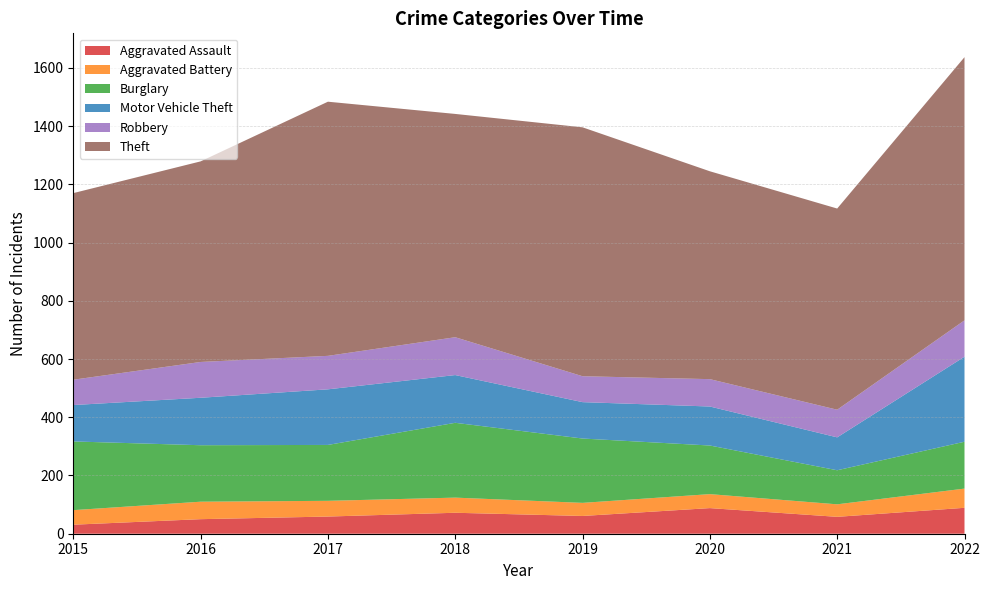

Reading right to left, list all the values displayed in this chart.

Aggravated Assault: 89	58	88	61	72	59	50	31
Aggravated Battery: 66	43	48	45	52	54	60	50
Burglary: 161	117	167	221	257	192	194	236
Motor Vehicle Theft: 292	113	134	125	164	191	163	125
Robbery: 125	95	94	89	130	115	123	87
Theft: 904	691	714	855	767	873	689	641